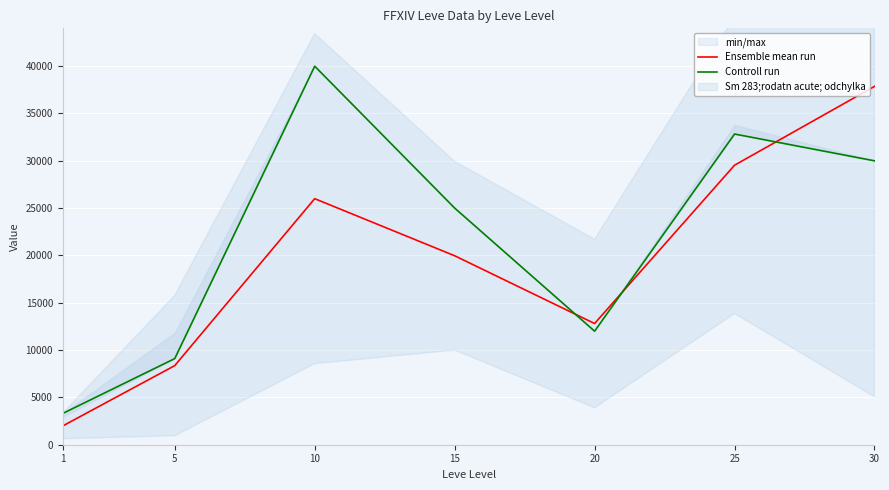

Which series ends up on top after the final intersection of Ensemble mean run and Controll run?

Ensemble mean run